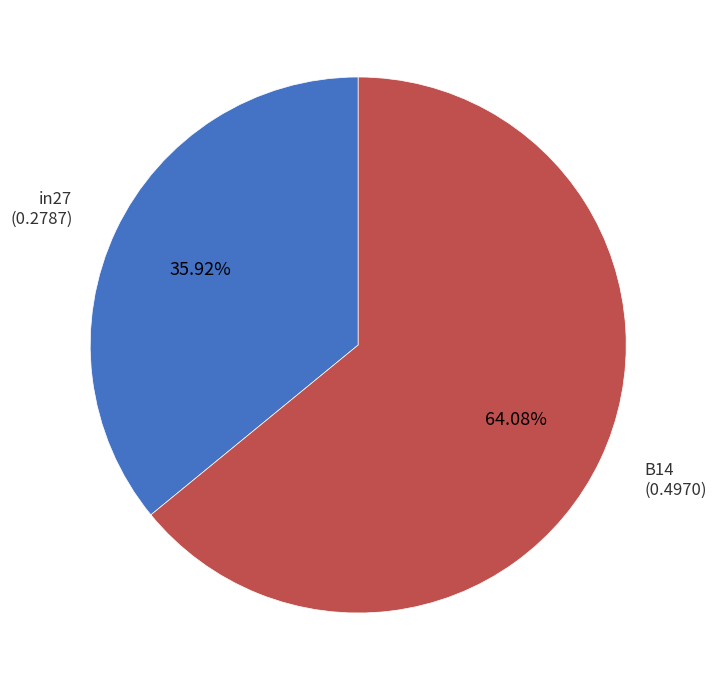

Does any single category account for the majority?

Yes